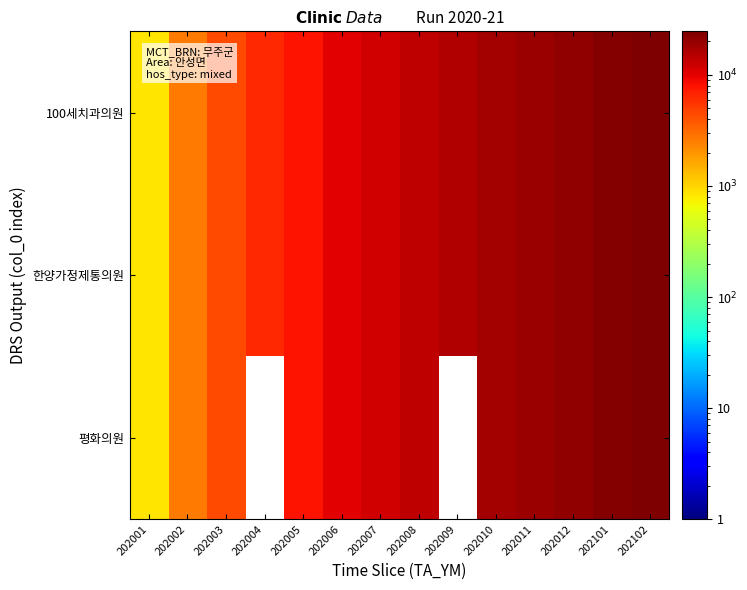

What is the smallest value displayed?

836.0